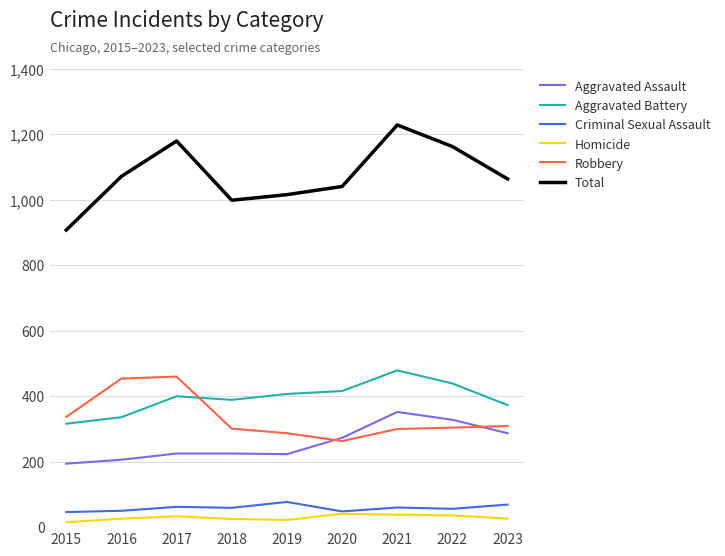

Which series has the widest spread of values?

Total